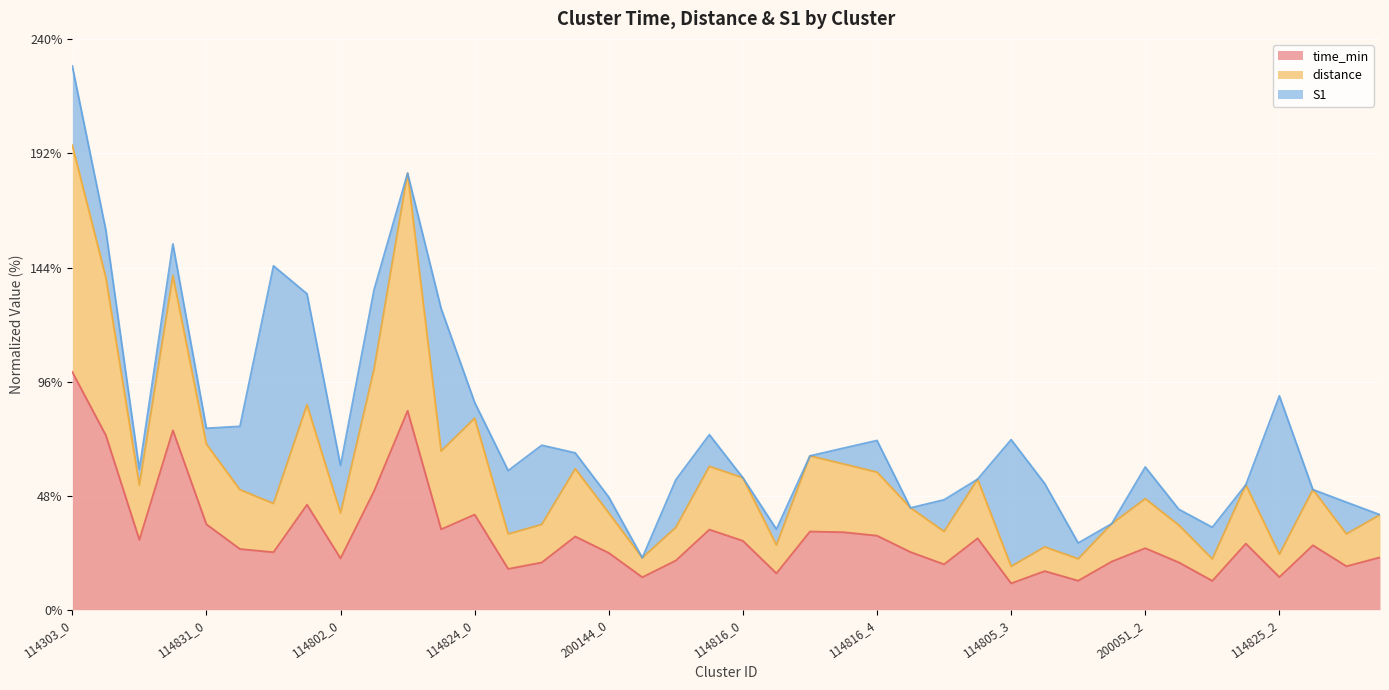

What are all the series names shown in the legend?

time_min, distance, S1